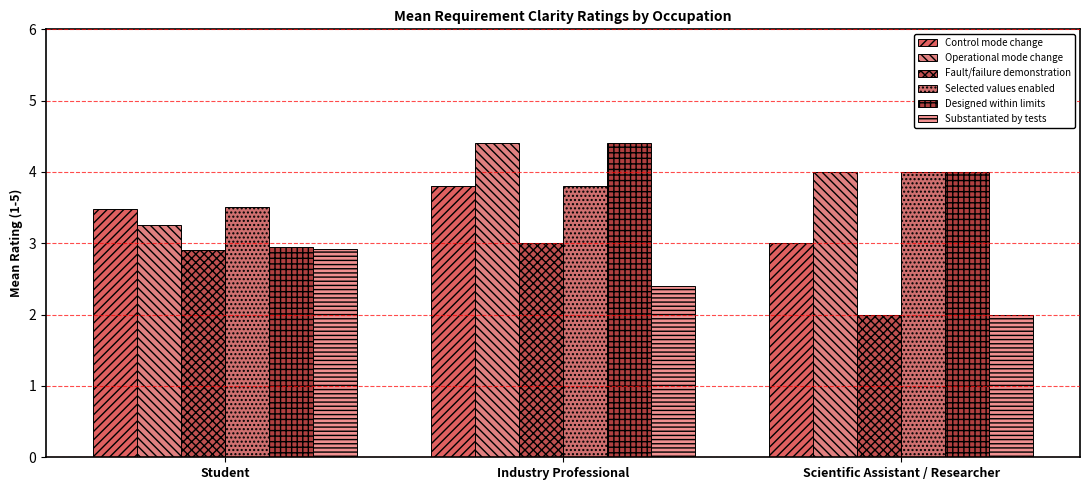

What is the difference between the maximum and minimum values in the Control mode change series?

0.8